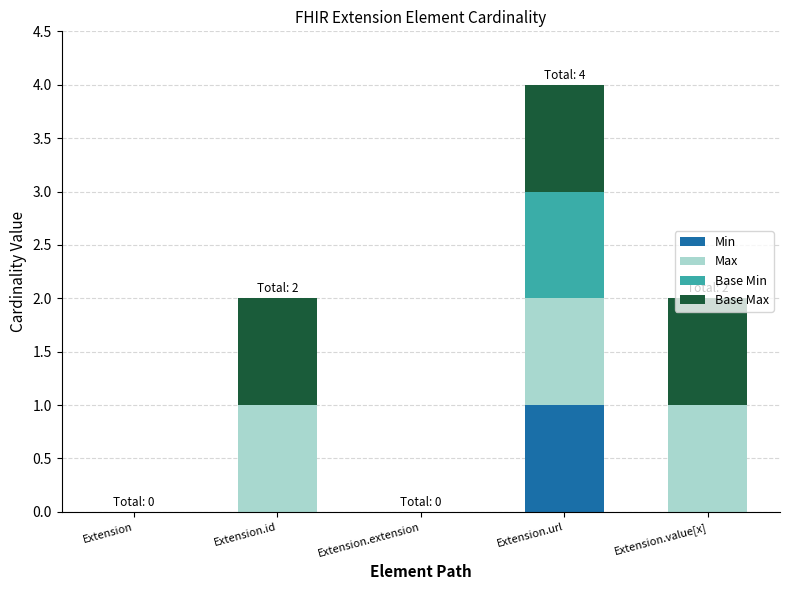

True or false: Min has a value of 0 at Extension.id.

True